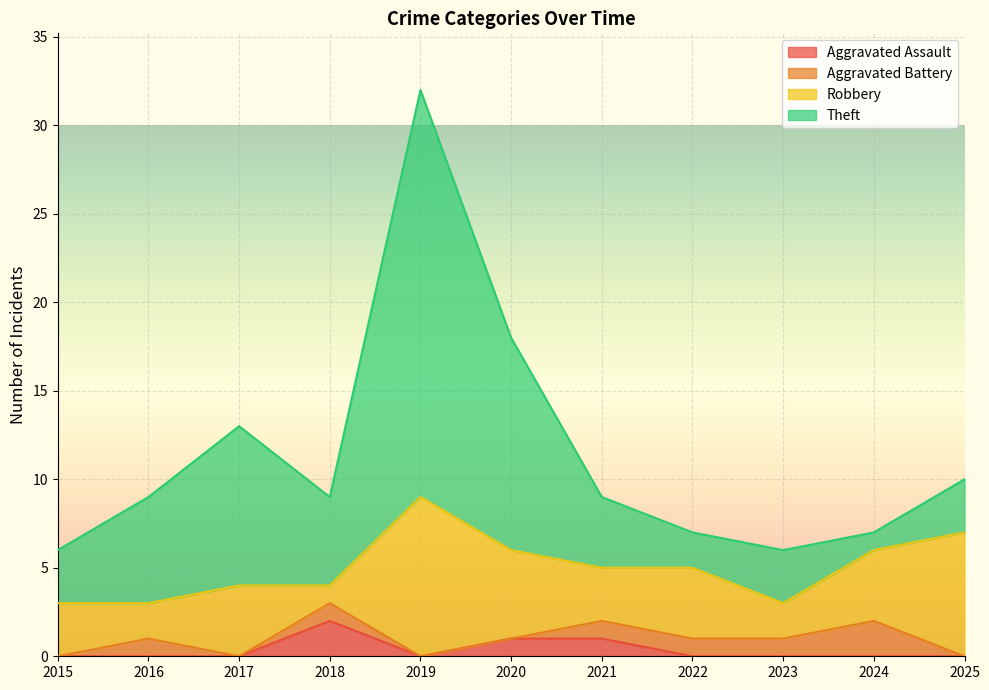

How many lines are shown in the chart?

4